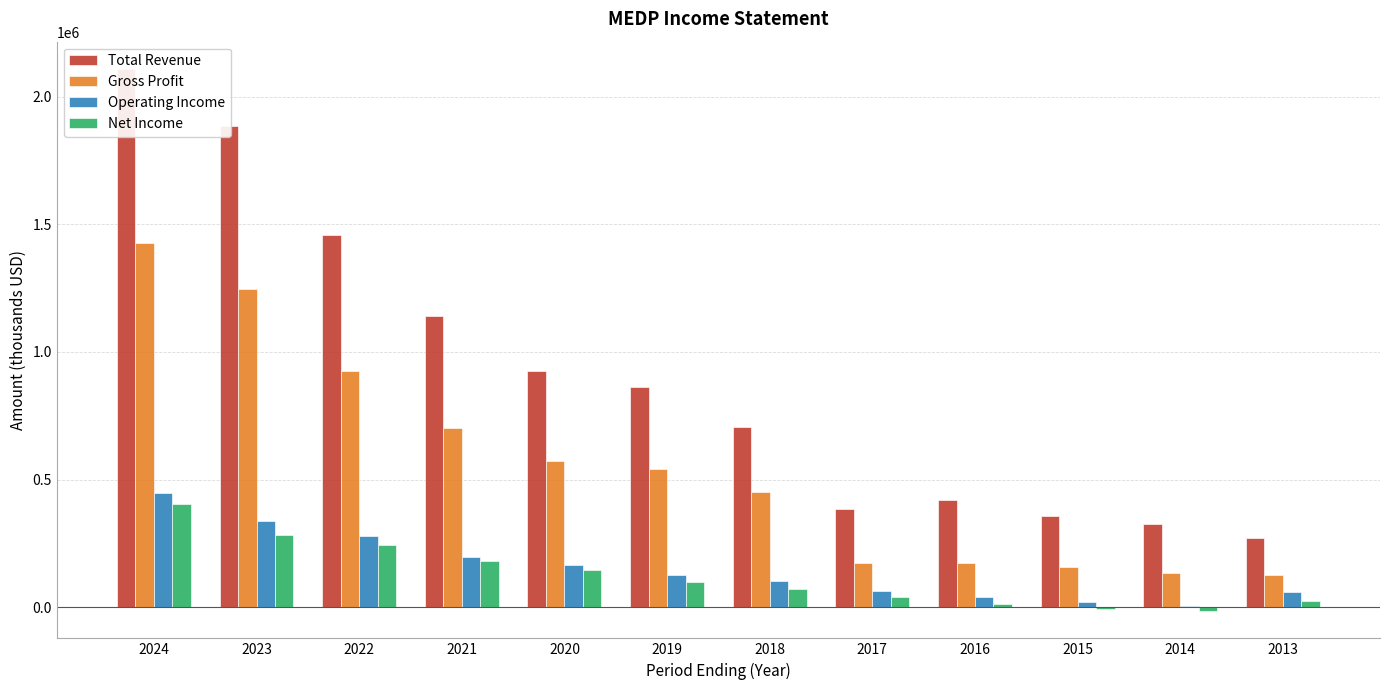

Reading left to right, transcribe all the data shown in this chart.

Total Revenue: 2024=2109100	2023=1885800	2022=1460000	2021=1142400	2020=925900	2019=861000	2018=704600	2017=386500	2016=421600	2015=359100	2014=326400	2013=272900
Gross Profit: 2024=1427000	2023=1247600	2022=925100	2021=701300	2020=571500	2019=540000	2018=452300	2017=174700	2016=172100	2015=156400	2014=133700	2013=124500
Operating Income: 2024=446900	2023=336800	2022=278700	2021=198600	2020=167000	2019=127300	2018=101000	2017=64900	2016=41800	2015=20600	2014=4300	2013=58900
Net Income: 2024=404400	2023=282800	2022=245400	2021=181800	2020=145400	2019=100400	2018=73200	2017=39100	2016=13400	2015=-8700	2014=-15600	2013=24800